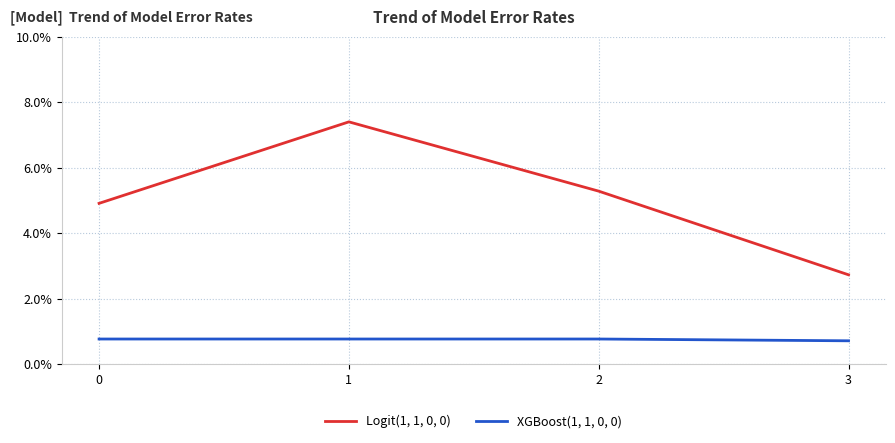

Is this an area chart (filled region under the line)?

No